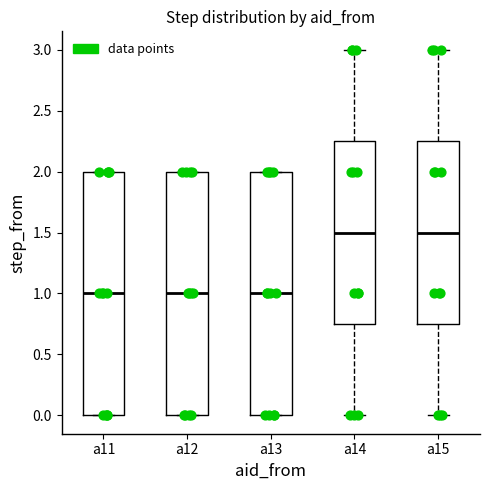

Where does the median line of the box for a11 sit on the y-axis? The values are not printed on the chart, so give them approximately, as read against the axis.

1.00